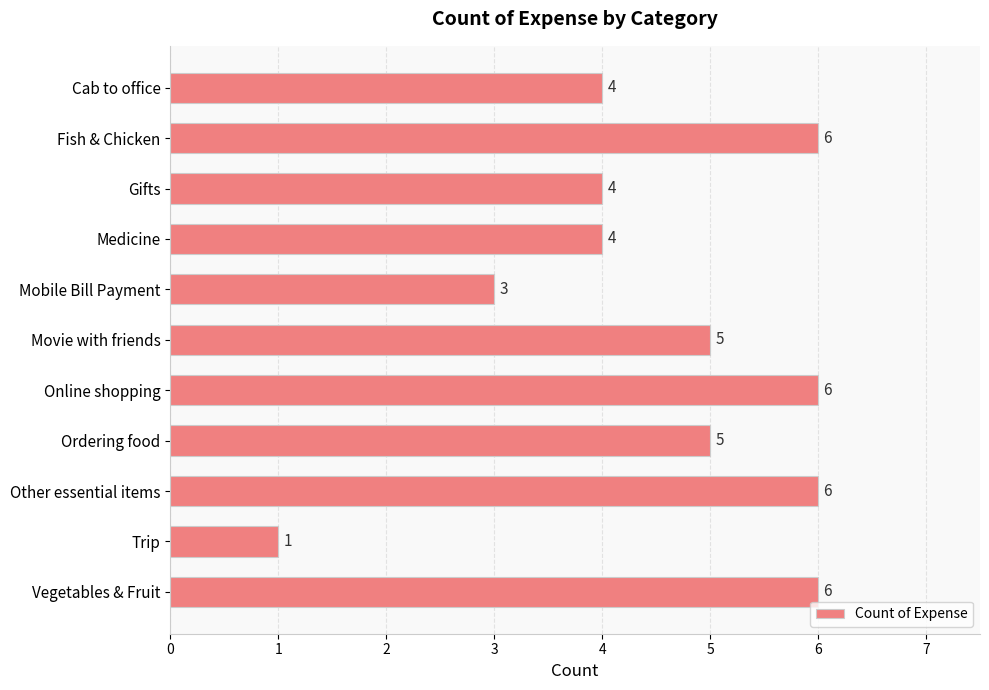

Reading top to bottom, list all the values displayed in this chart.

Cab to office=4	Fish & Chicken=6	Gifts=4	Medicine=4	Mobile Bill Payment=3	Movie with friends=5	Online shopping=6	Ordering food=5	Other essential items=6	Trip=1	Vegetables & Fruit=6